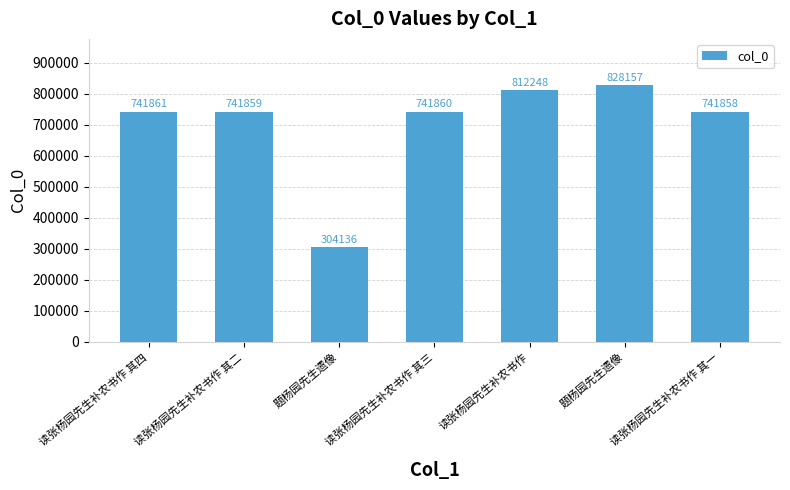

What is the average value?

701711